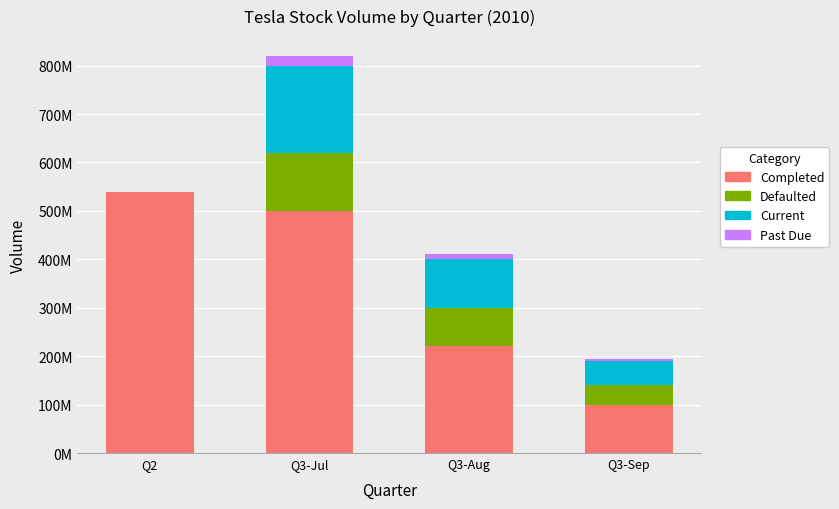

Are the bars horizontal?

No